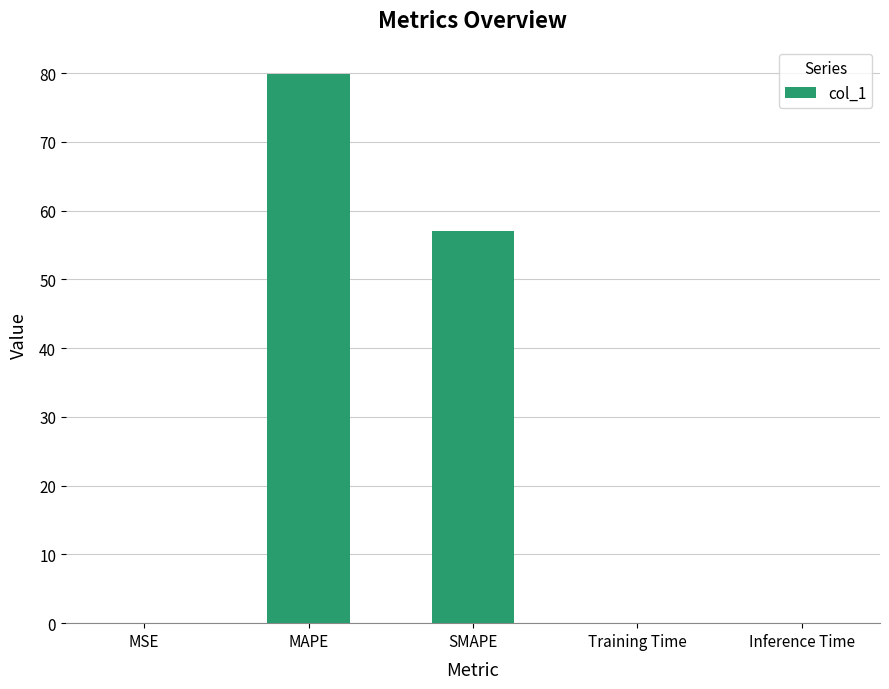

At which category does the chart reach its peak across all series?

MAPE